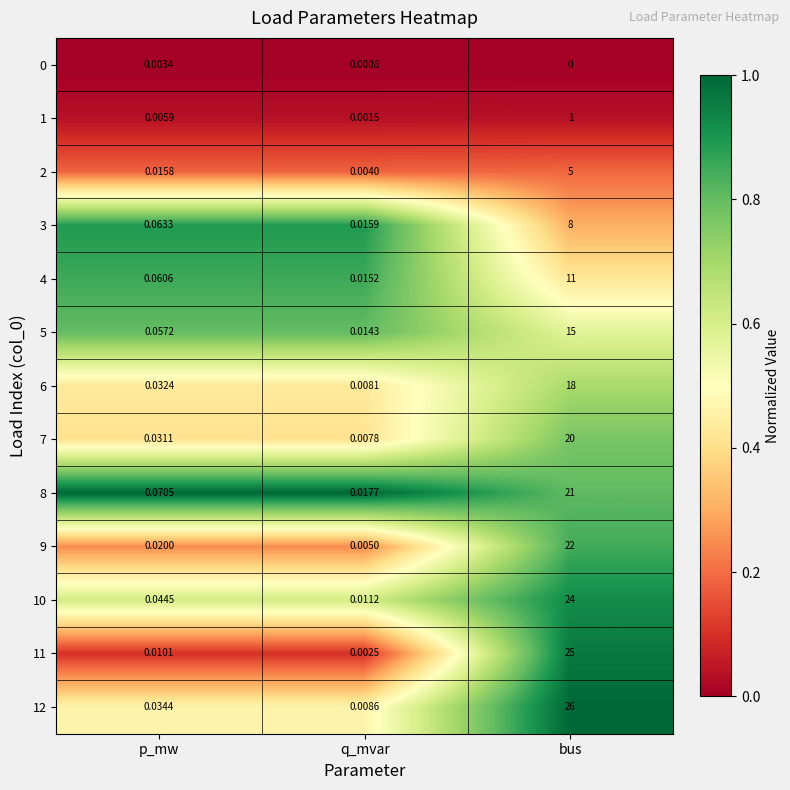

List the labels in order of 0 value, largest first.

p_mw, q_mvar, bus